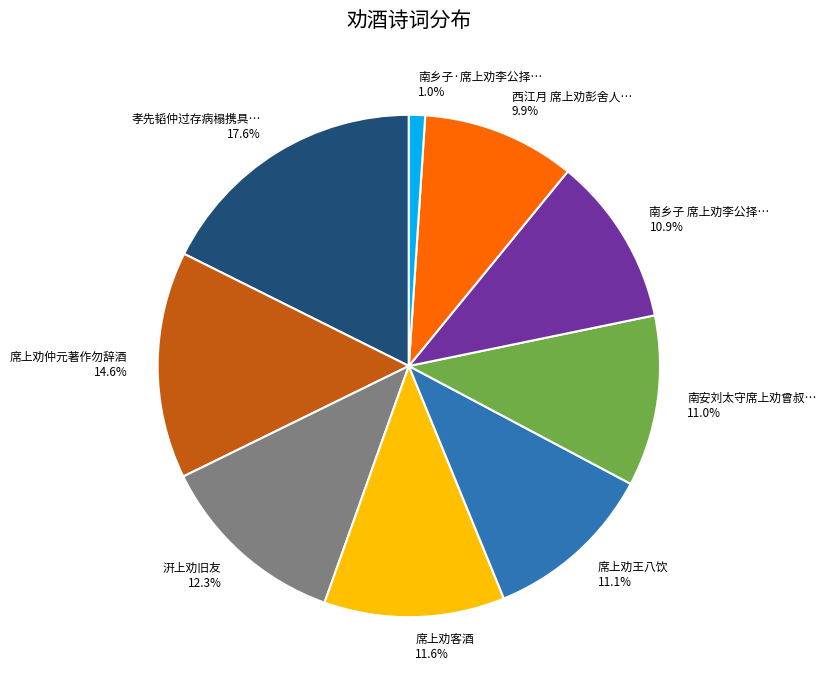

How many slices are in this pie chart?

9